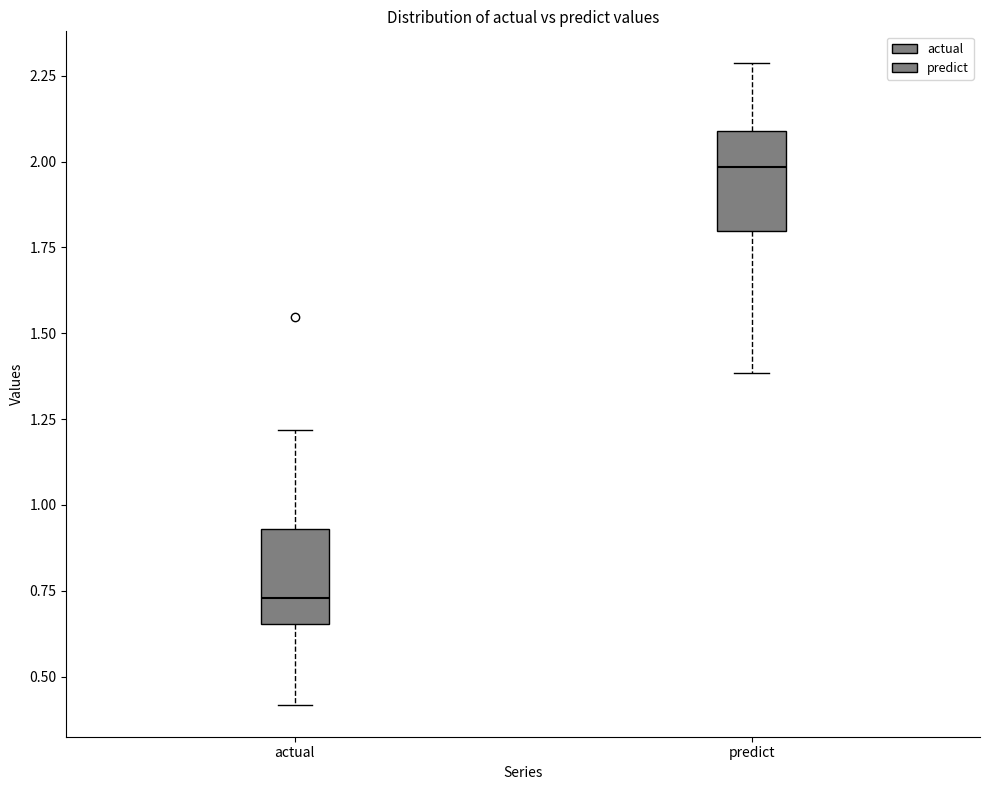

Reading left to right, transcribe this box plot: for each box, give where its median line is, the range the box spans, and where its two whiskers end, as read against the y-axis. The values are not printed on the chart, so give them approximately, as read against the axis.

actual: median 0.75, box 0.65 to 0.95, whiskers 0.40 to 1.20
predict: median 2.00, box 1.80 to 2.10, whiskers 1.40 to 2.30